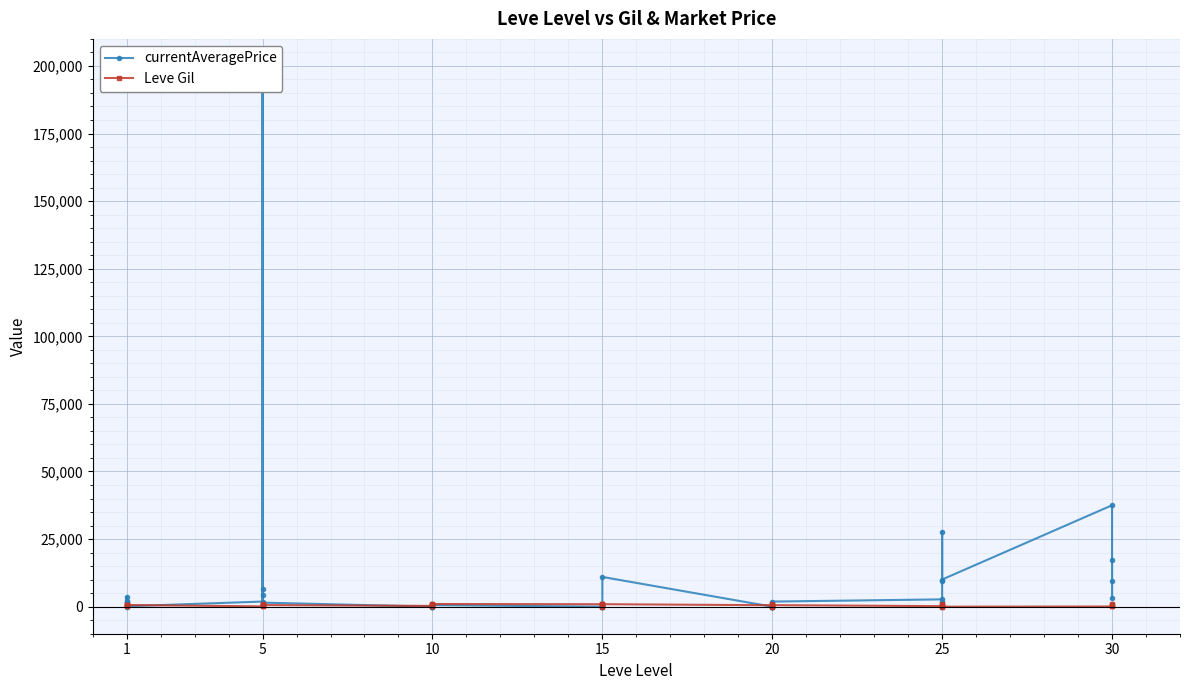

What is the difference between the Leve Gil values at 37 and 5?

360